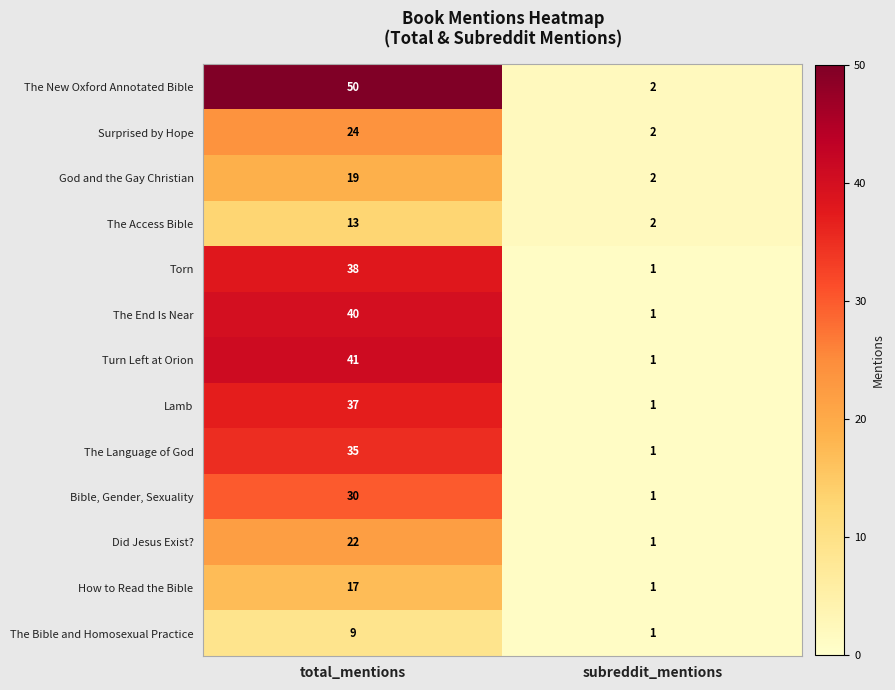

The God and the Gay Christian series shows 25 at total_mentions. True or false?

False